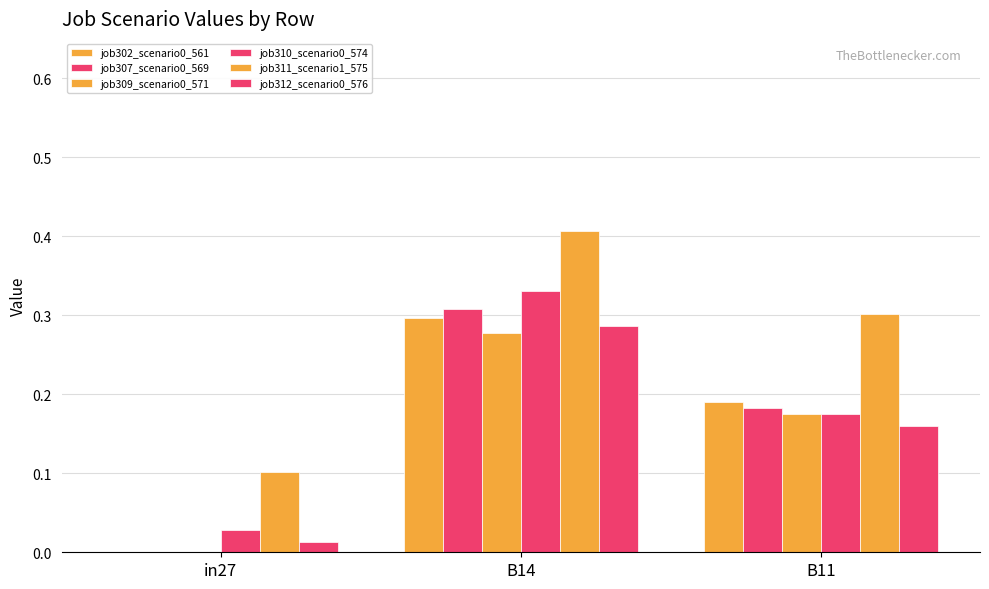

How many series are shown in this chart?

6